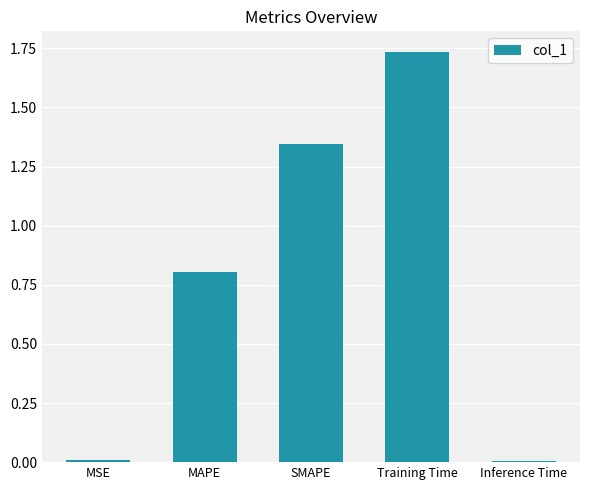

Is it true that the value at MAPE is 0.5?

False